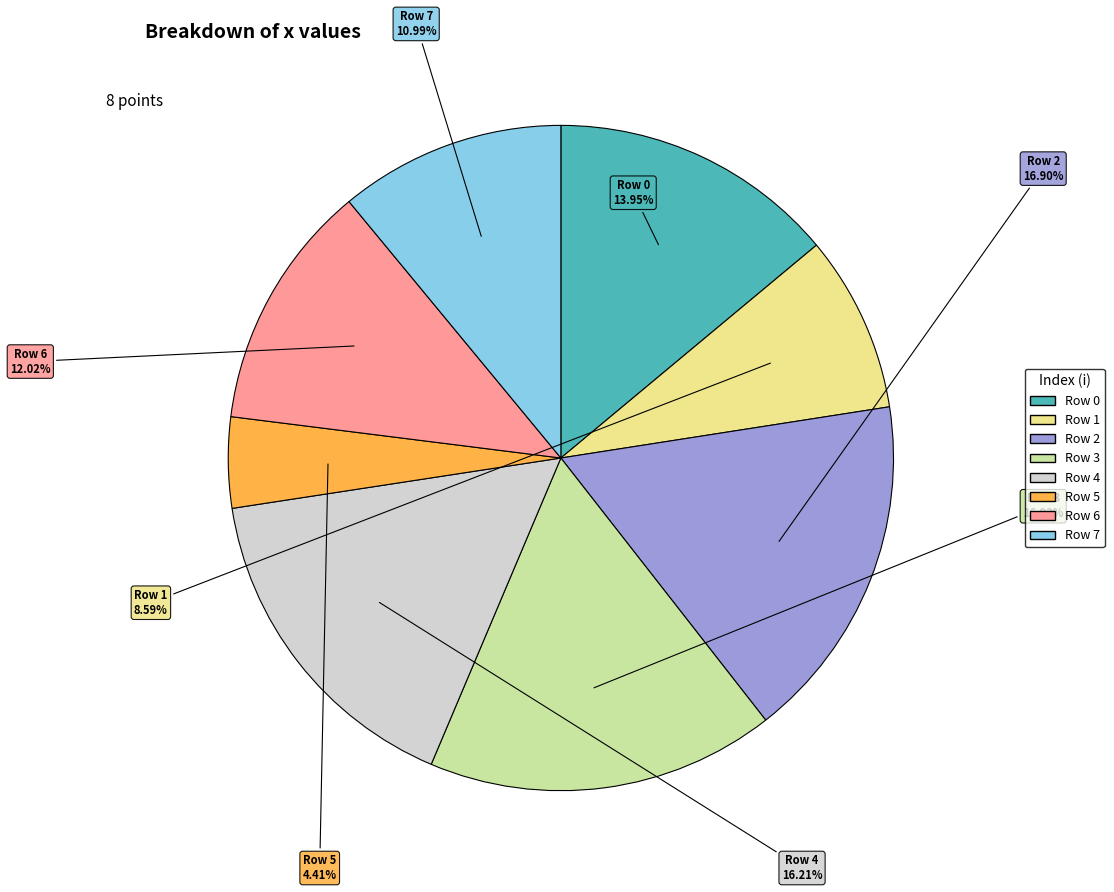

Is there any slice that represents more than half of the pie?

No